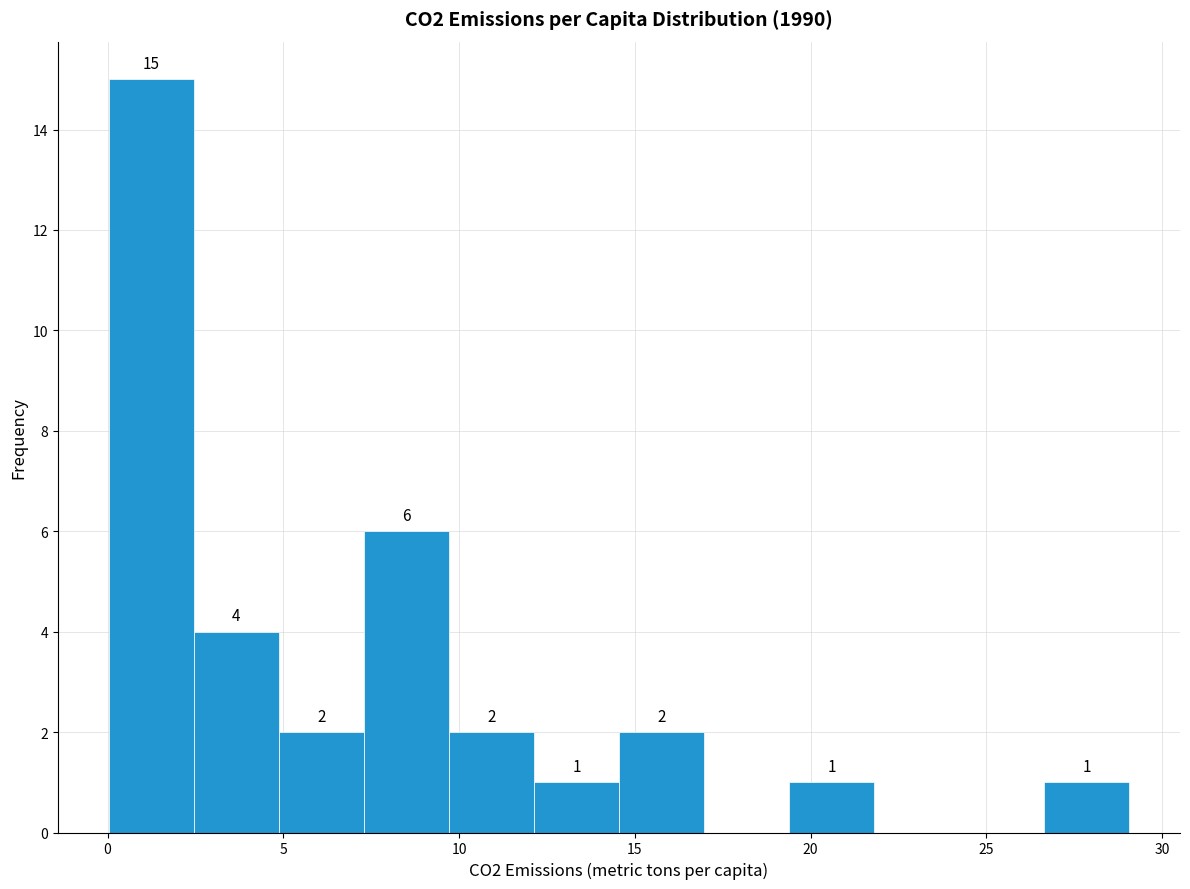

Over which range of the x-axis is the bar tallest?

0.0 to 2.5